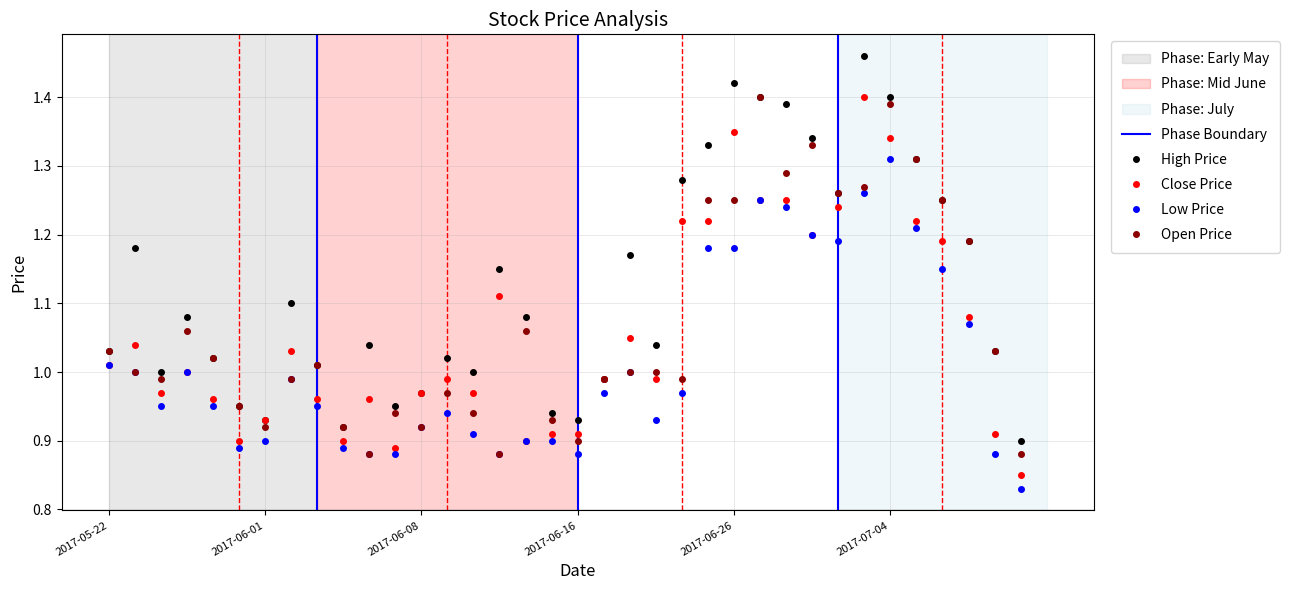

What is the sum of all CP values?

38.1